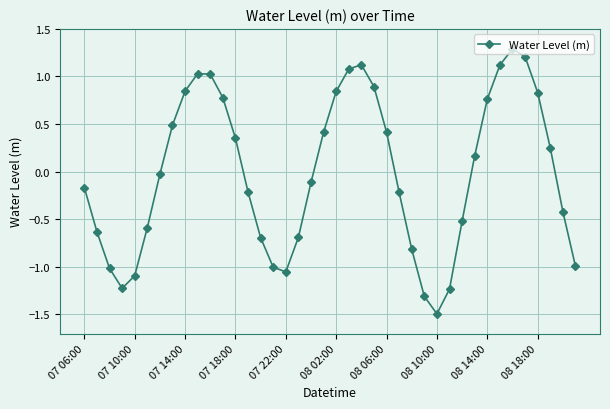

What is the difference between the maximum and second lowest values?

2.6